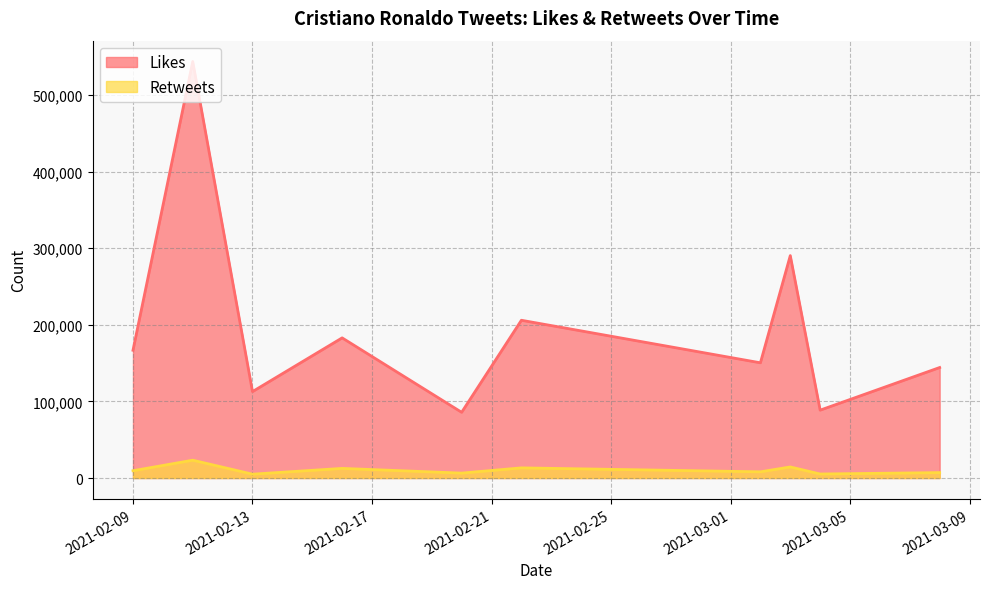

Which category has the highest value in the Likes series?

2021-02-11